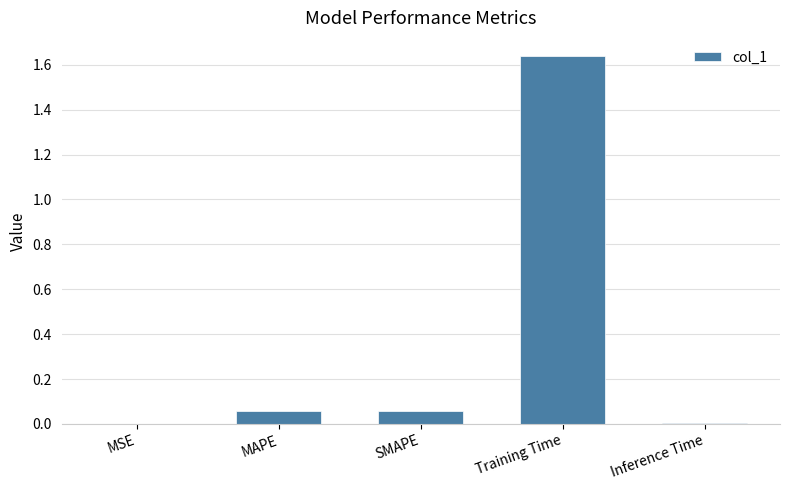

At which category does the chart reach its peak across all series?

Training Time